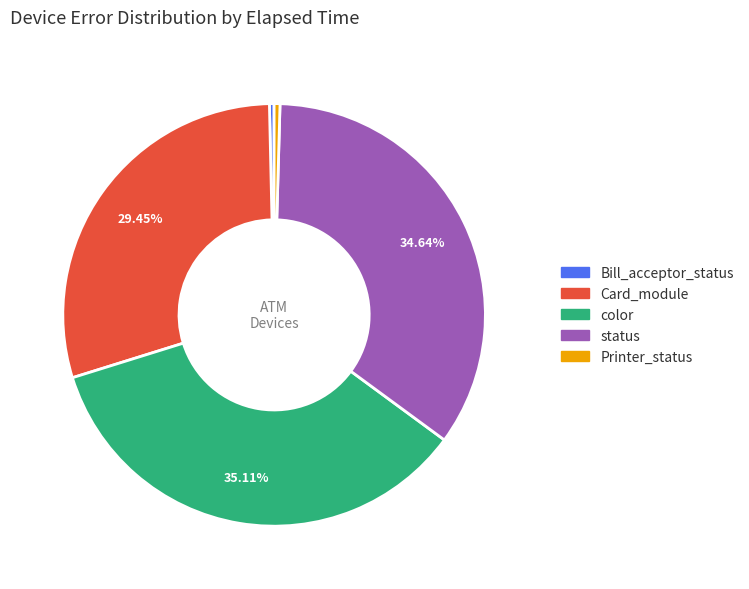

Does Printer_status account for over 50% of the chart?

No